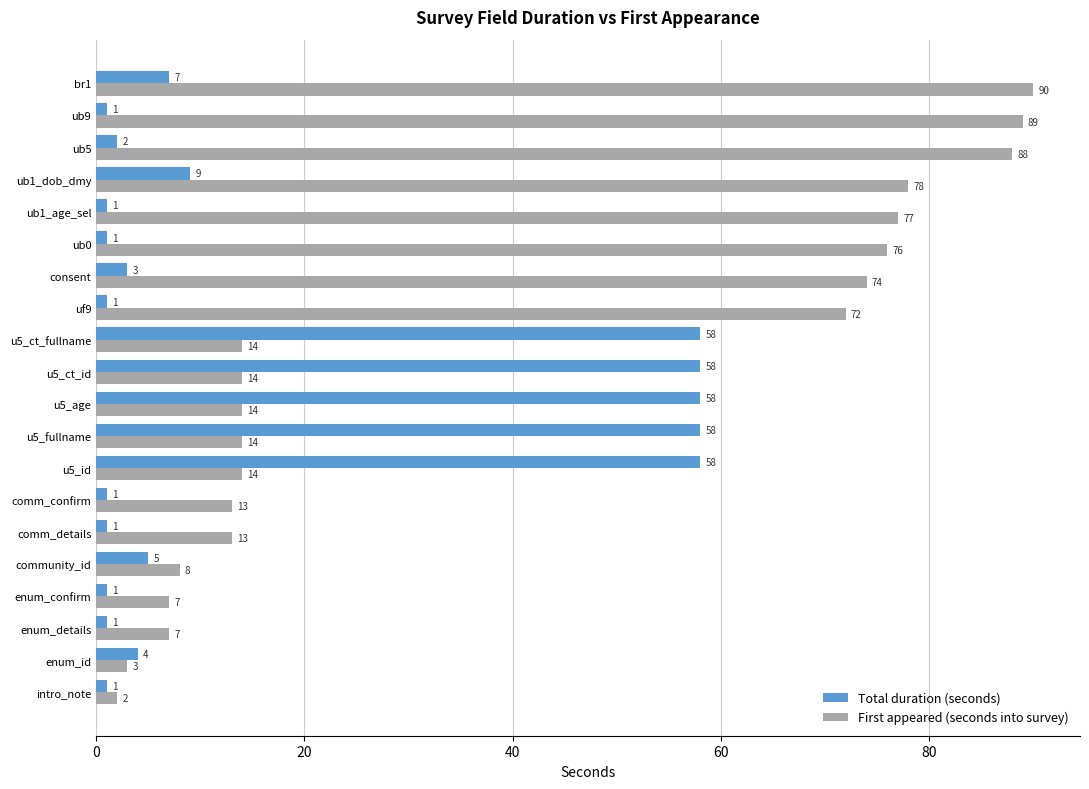

Which series changed the most between uf9 and ub5?

First appeared (seconds into survey)